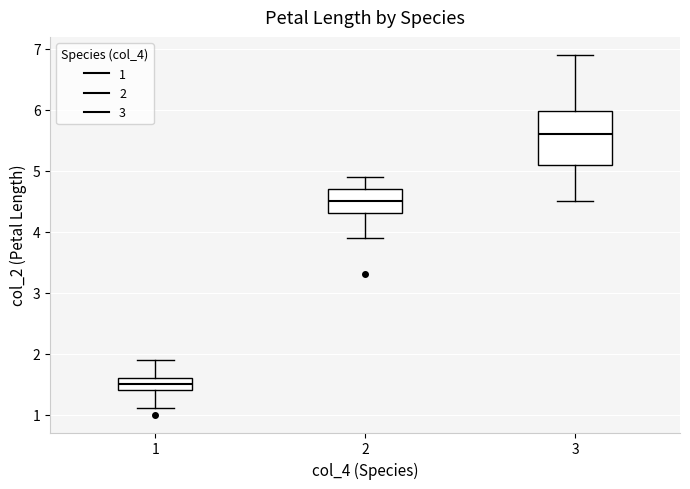

Where does the lower whisker of the box at x = 2 end on the y-axis? The values are not printed on the chart, so give them approximately, as read against the axis.

3.9